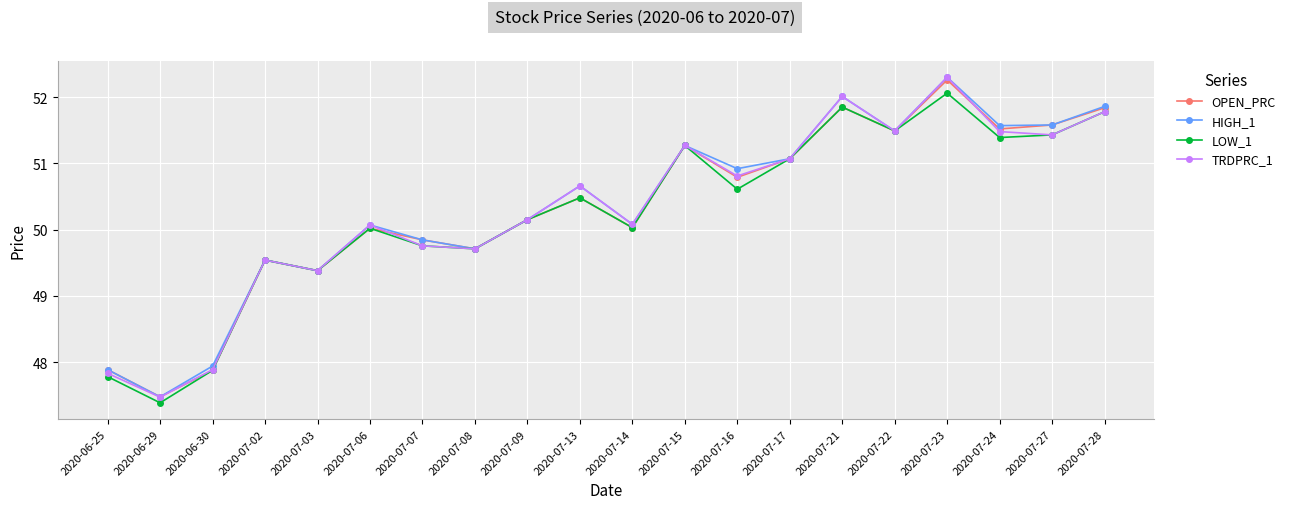

What is the difference between the second highest and minimum values in the HIGH_1 series?

4.5